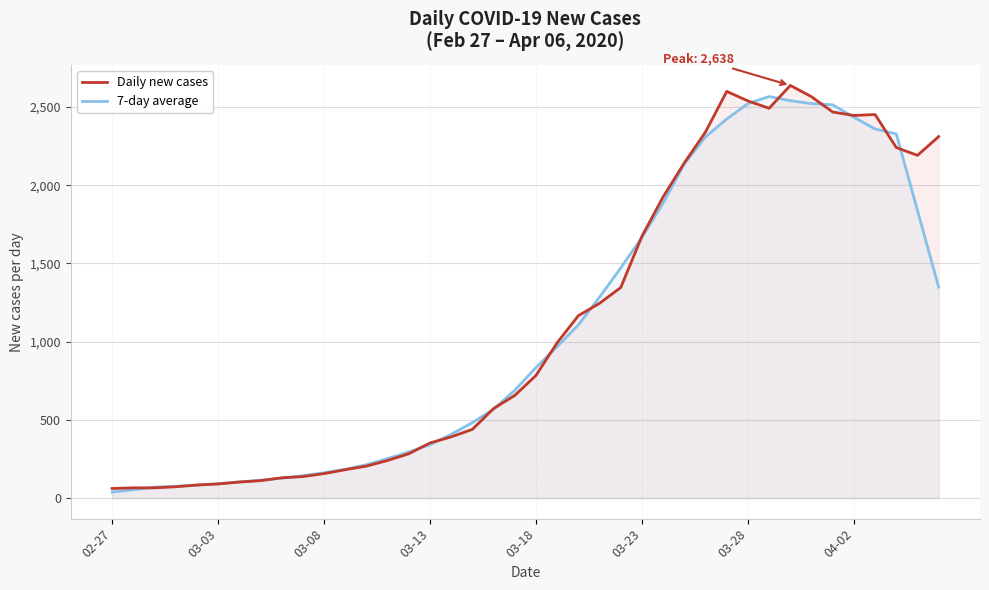

The 7-day average series shows 34.4 at 03-23. True or false?

False